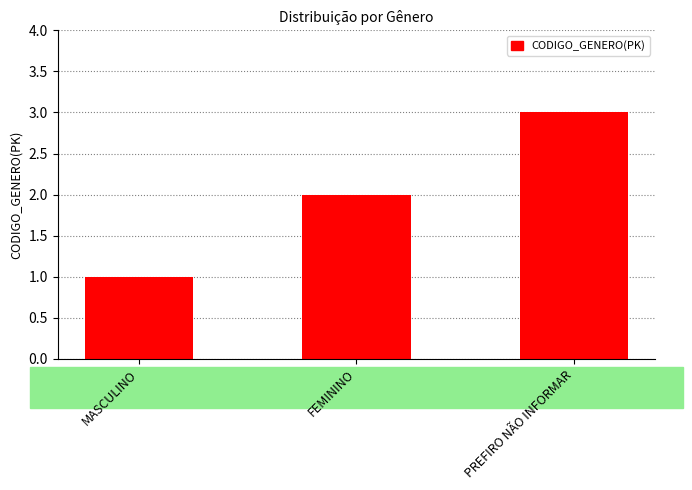

What value does the data have at FEMININO?

2